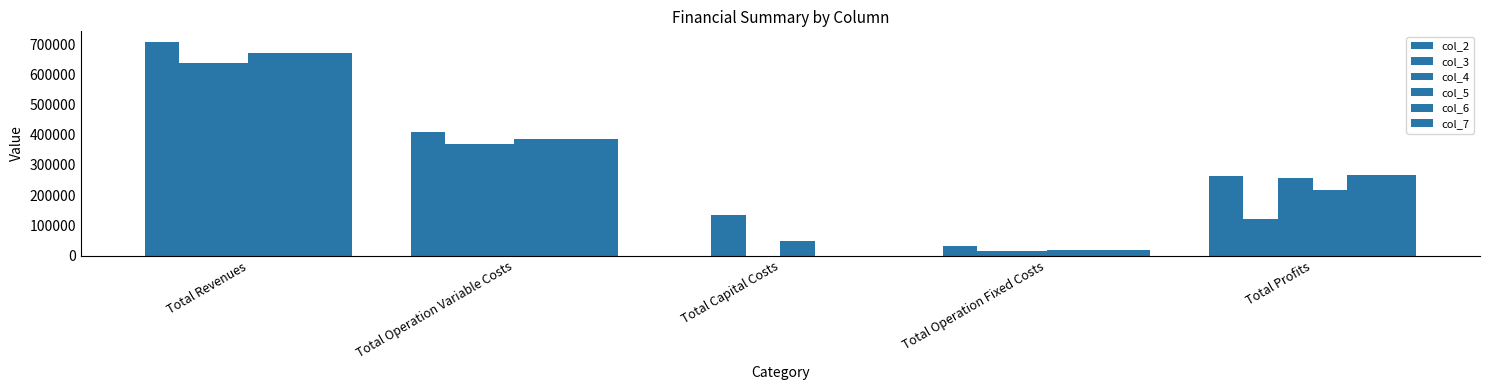

The value of col_4 at Total Operation Fixed Costs is 14039.5. True or false?

True